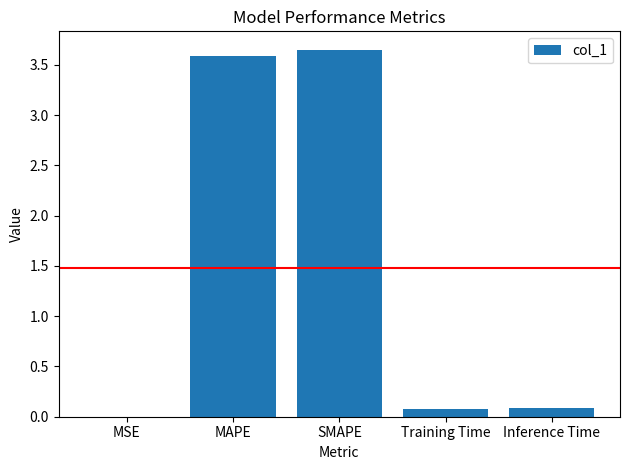

What is the sum of all values?

7.4